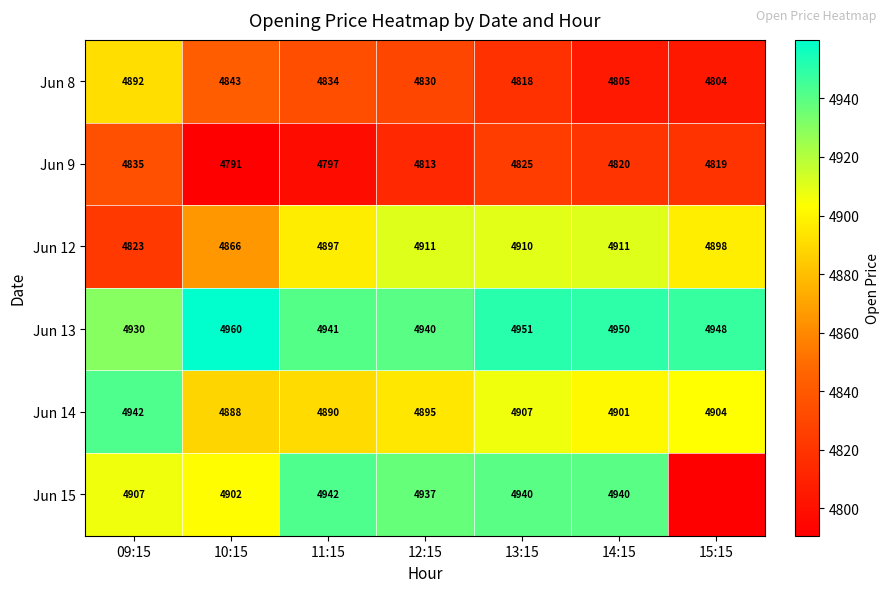

Rank the categories by Jun 9 value from highest to lowest.

09:15, 13:15, 14:15, 15:15, 12:15, 11:15, 10:15